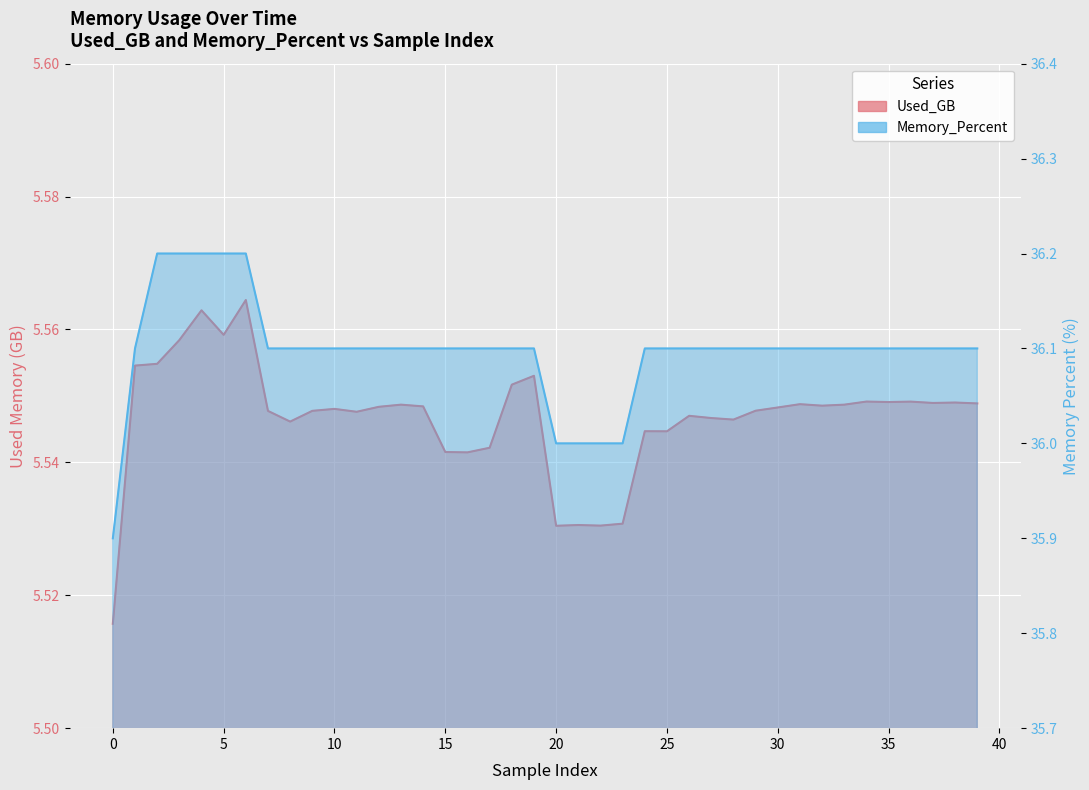

What is the sum of the Memory_Percent values at 14 and 22?

72.1